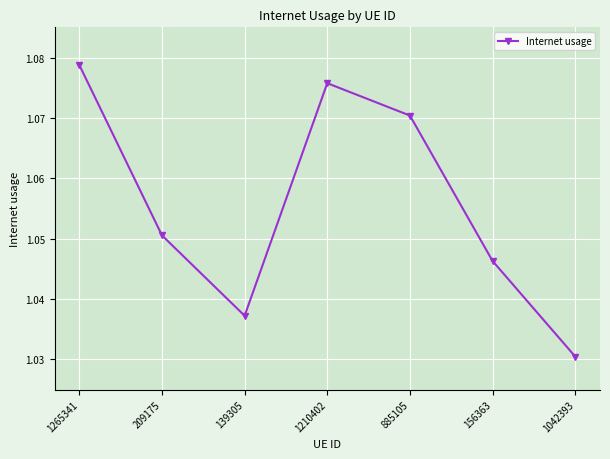

Which label corresponds to the largest value in the chart?

1265341